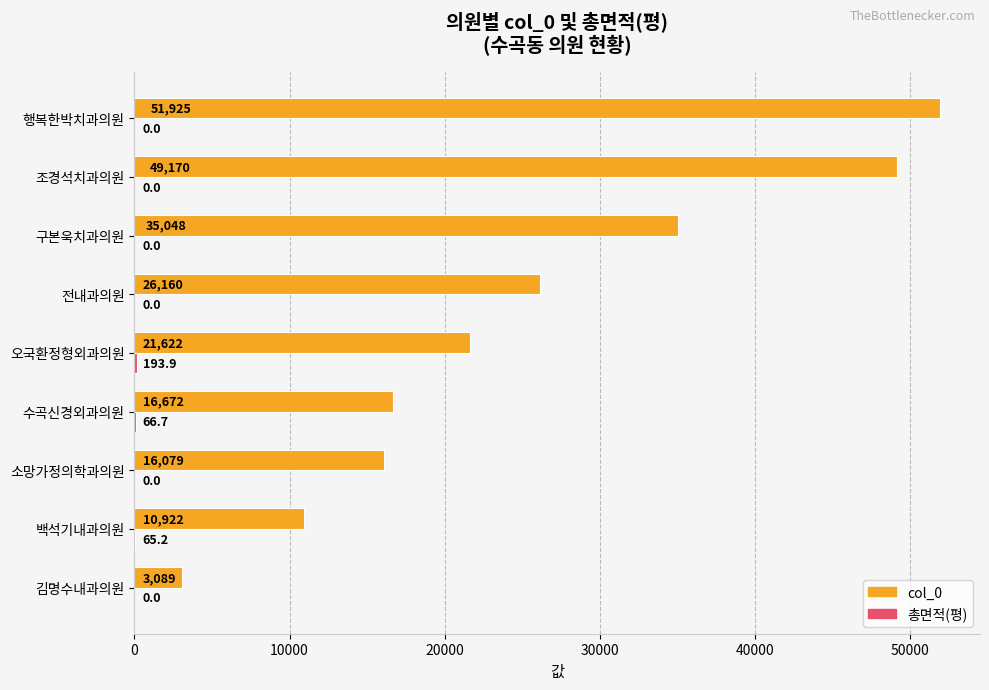

At which label is col_0 closest to 27507?

전내과의원